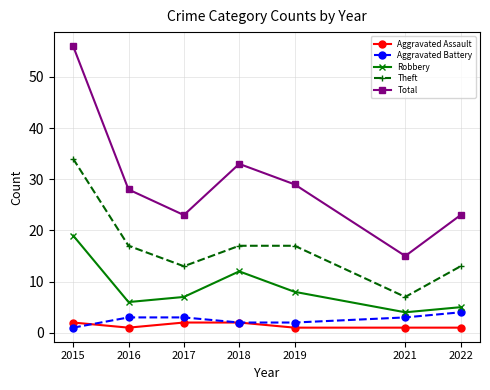

True or false: Total and Robbery cross at least once.

False